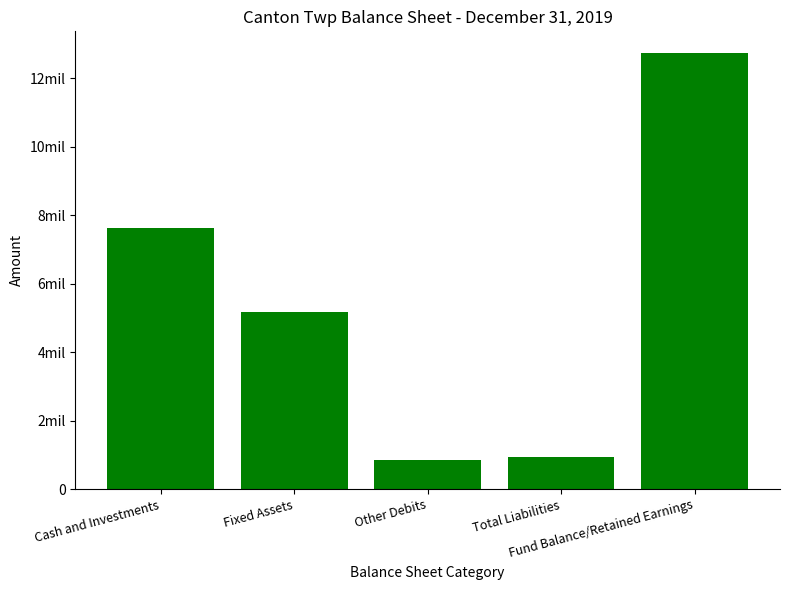

What is the average value?

5465225